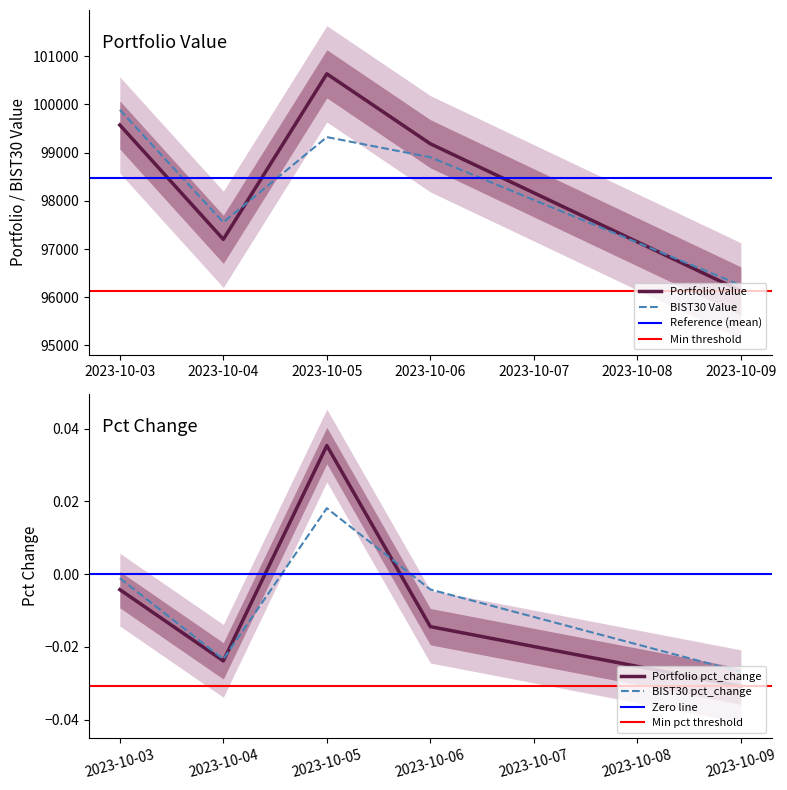

True or false: Portfolio Value and Portfolio pct_change intersect in this chart.

False